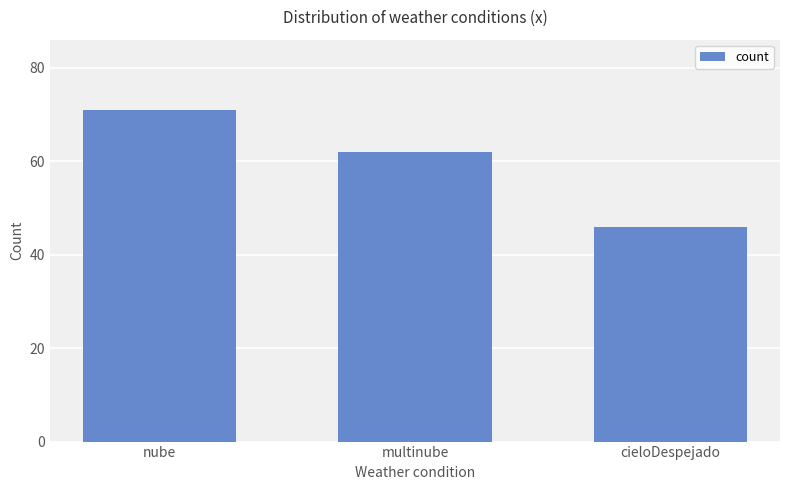

Is it true that the value at nube is 42?

False